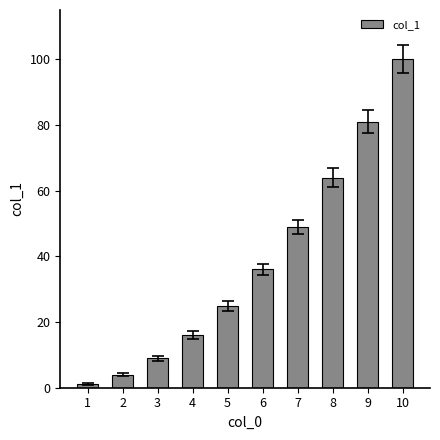

What is the maximum value shown in the chart?

100